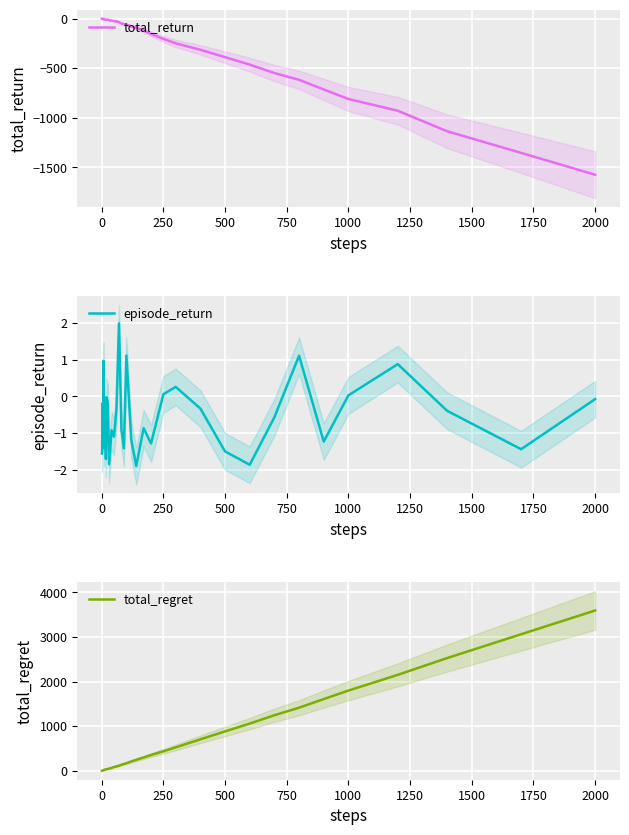

At which label is total_return closest to -787?

1000